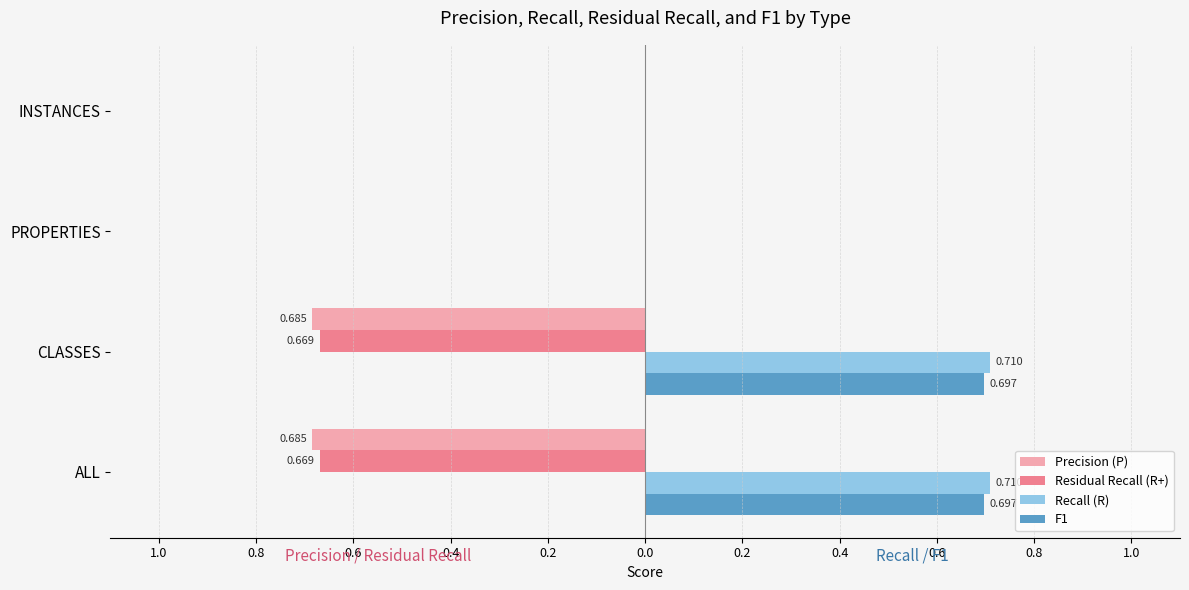

What are all the series names shown in the legend?

Precision (P), Residual Recall (R+), Recall (R), F1